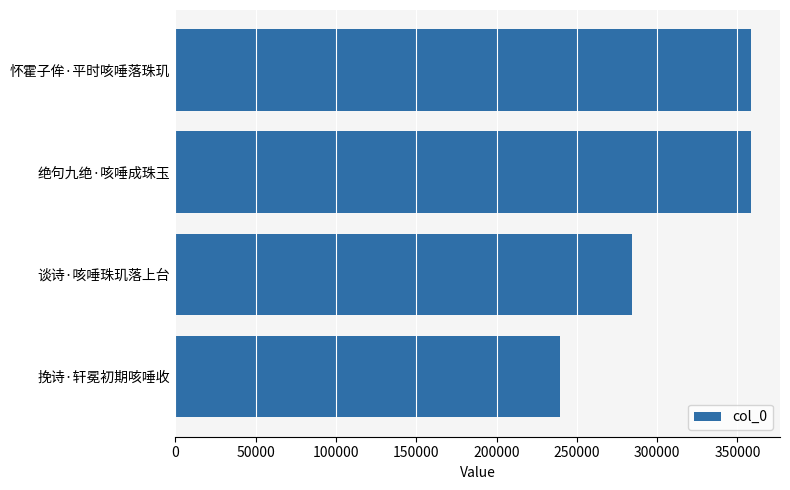

What is the change in value from 谈诗·咳唾珠玑落上台 to 绝句九绝·咳唾成珠玉?

+73745